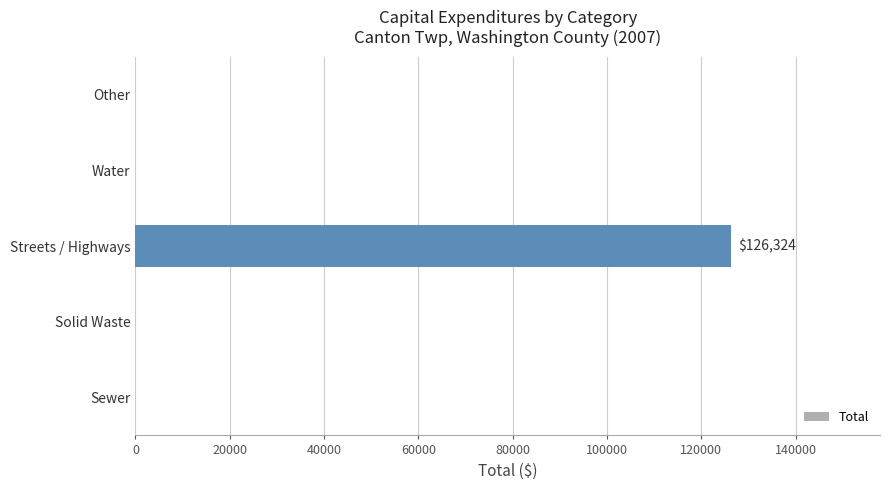

What is the sum of all values?

126324